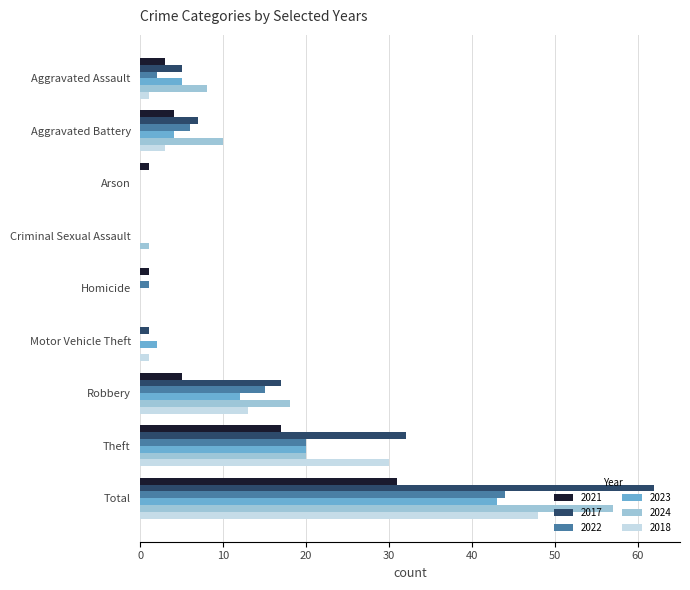

What is the total value across all series at Total?

285